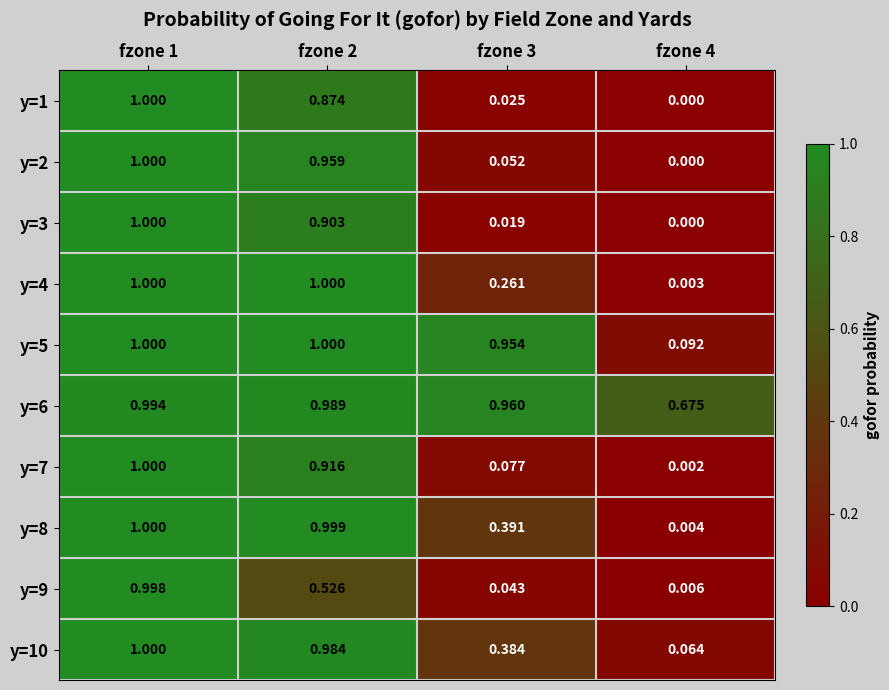

Is the value of y=7 at fzone 2 greater than the value of y=10 at fzone 1?

No